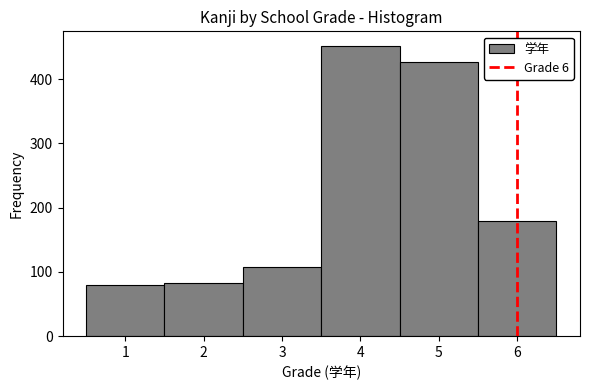

How tall is the bar that spans 2.5 to 3.5 on the x-axis? The values are not printed on the chart, so give them approximately, as read against the axis.

110